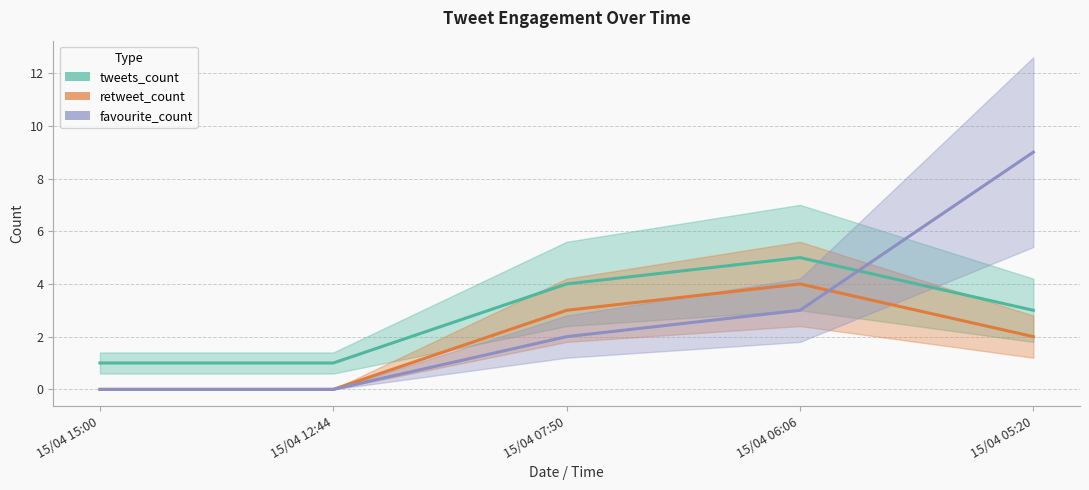

Which category has the lowest value in the retweet_count series?

15/04 15:00